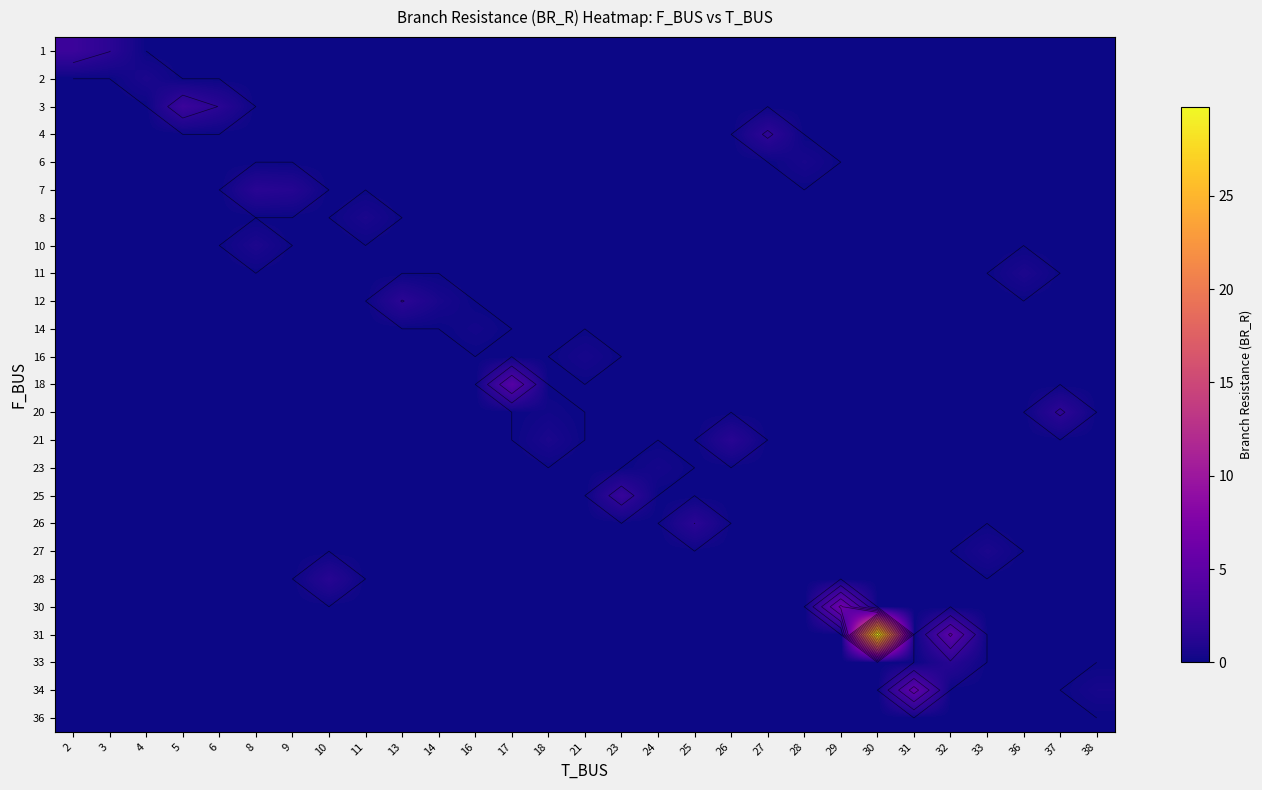

Which has a higher value, 18 or 30?

18